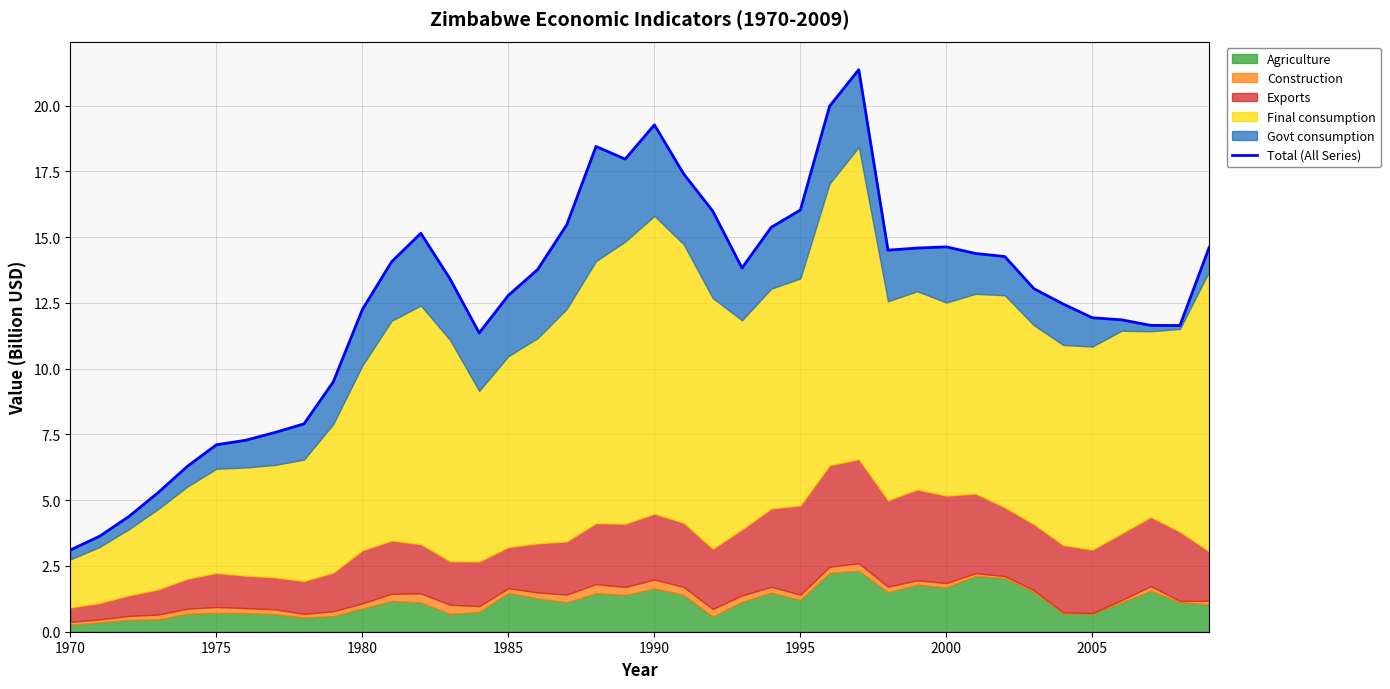

What is the difference between the maximum and minimum values?

18.3